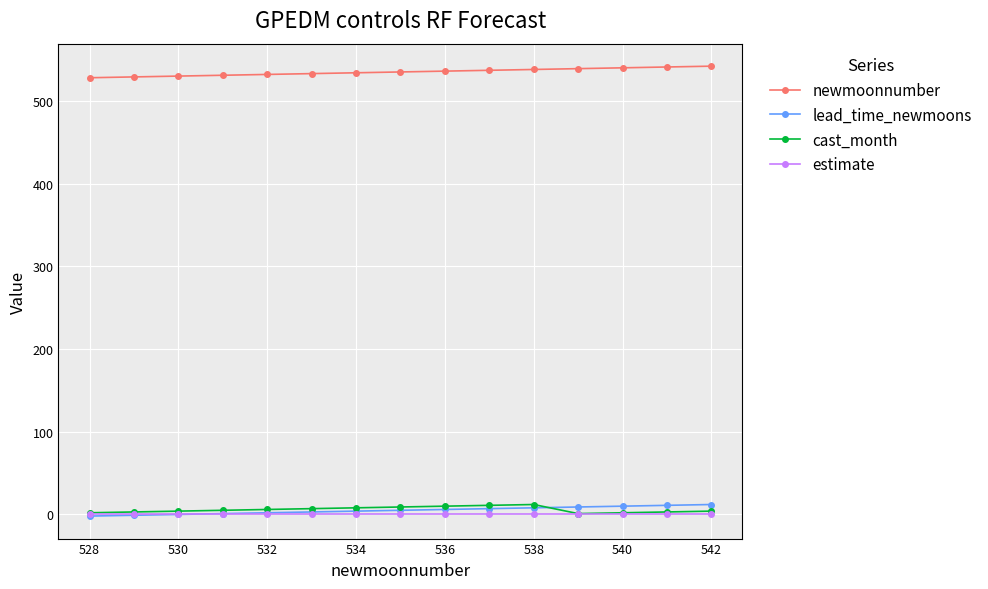

True or false: newmoonnumber and lead_time_newmoons cross at least once.

False